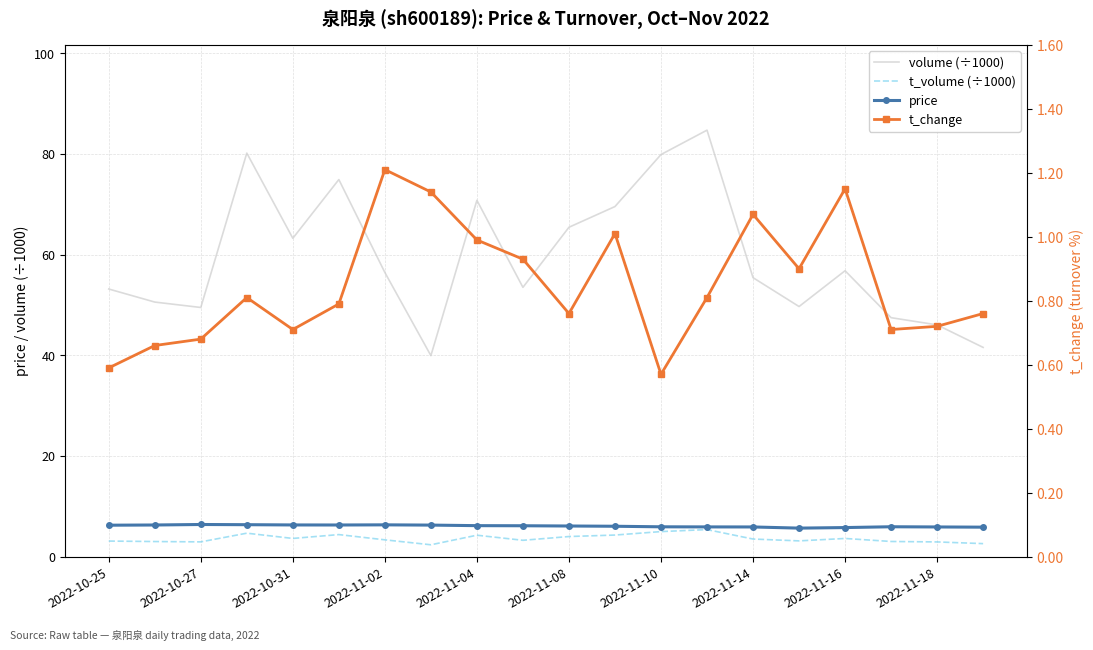

The value of t_volume (÷1000) at 2022-11-04 is 4.3. True or false?

True